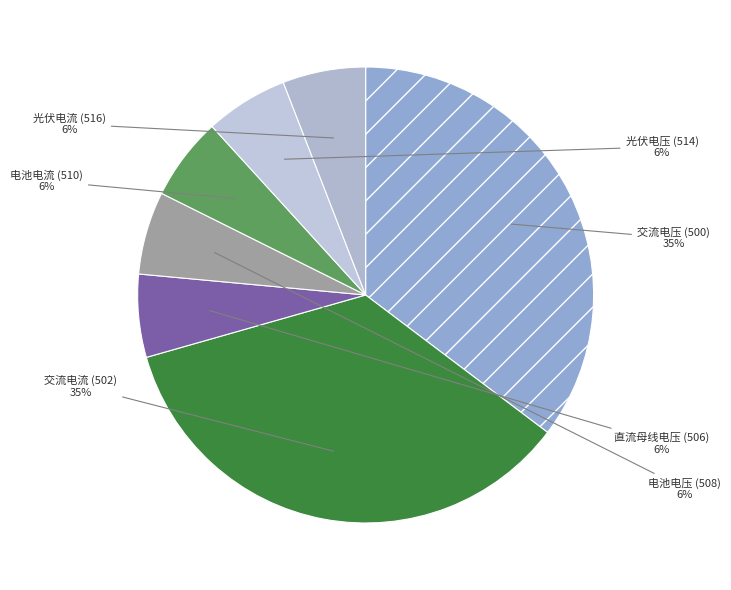

How many slices are in this pie chart?

7